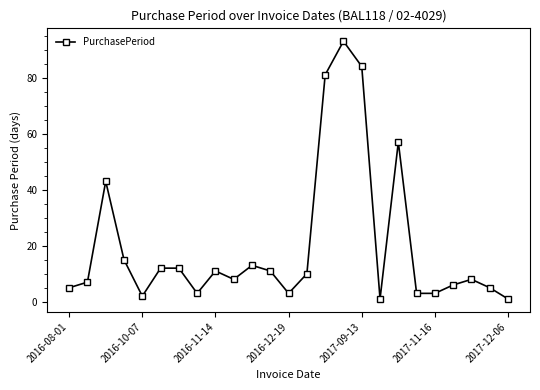

What is the average value?

20